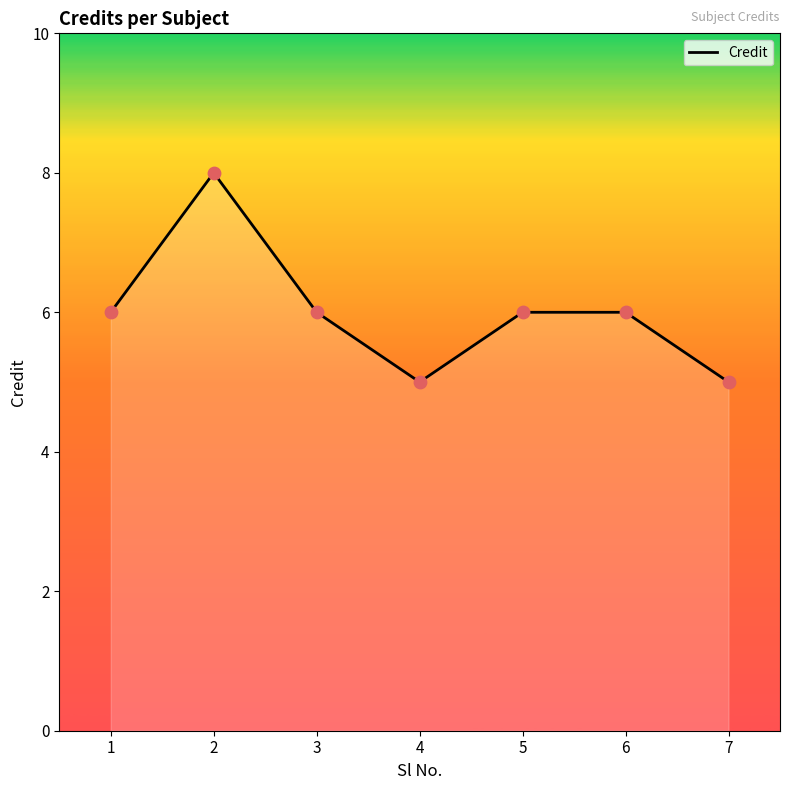

What is the ratio of the value at 7 to the value at 4?

1.0